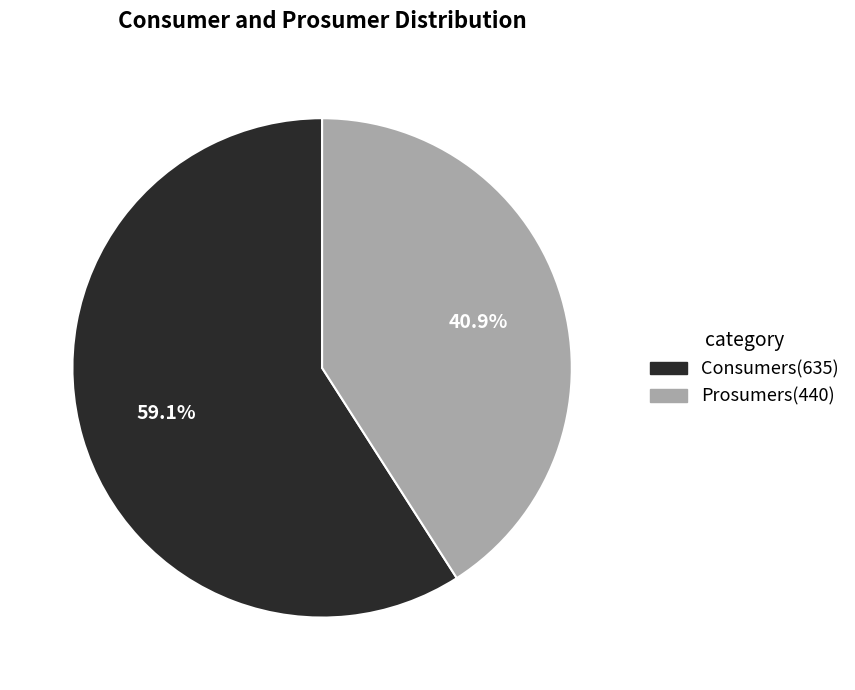

Does Prosumers represent more than half of the total?

No